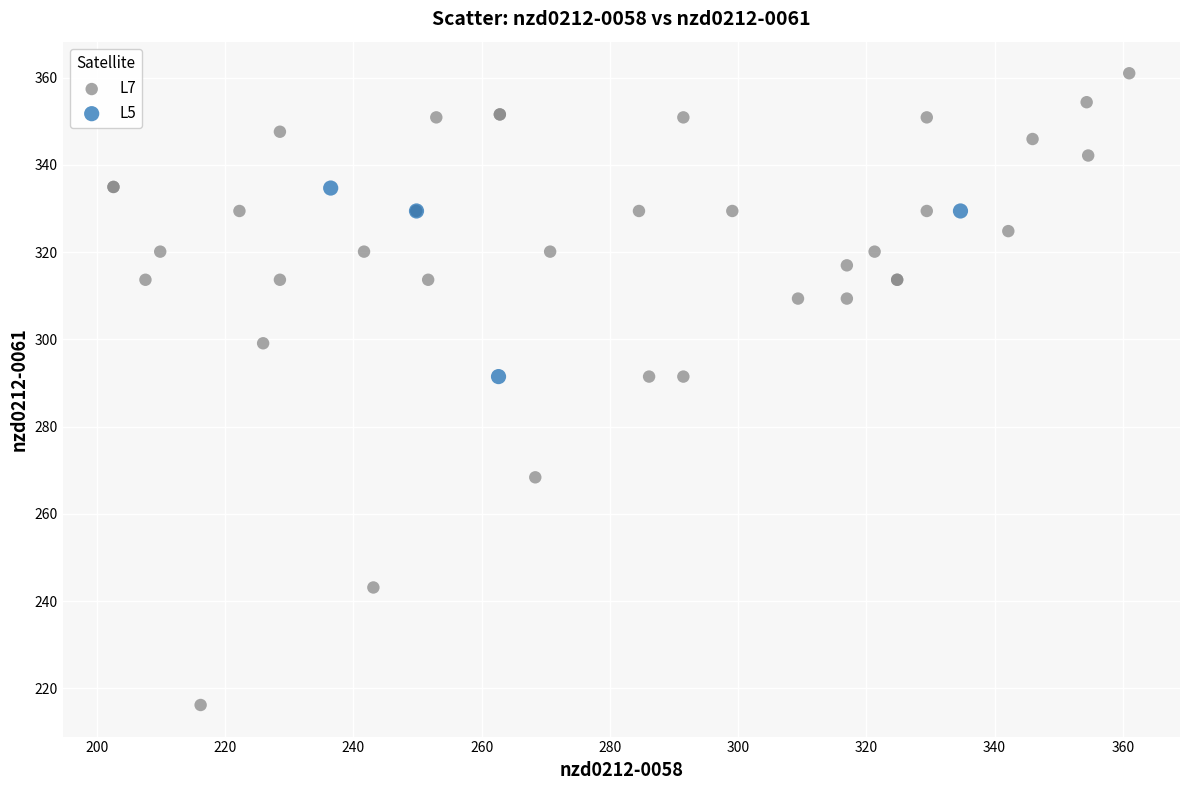

Which series contains the highest Y value?

L7